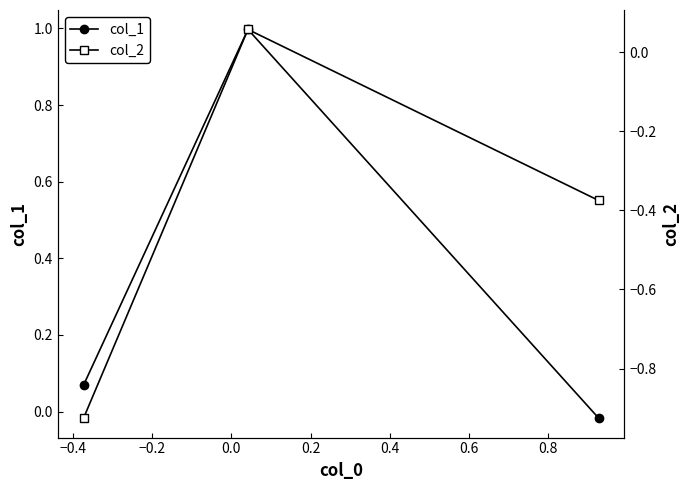

Which series has the largest total across all categories?

col_1